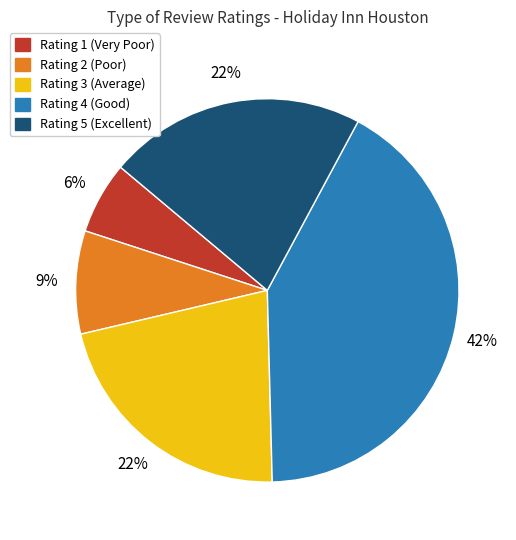

Is there a majority slice in this chart?

No